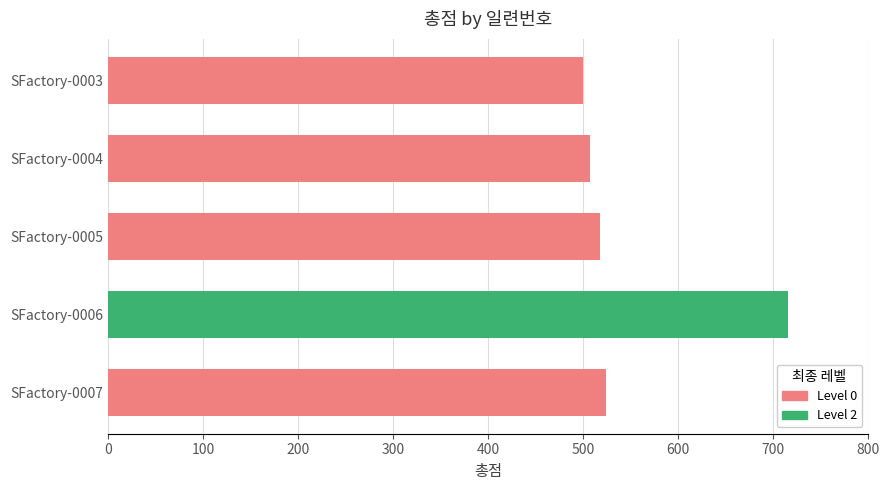

What is the value of the 1st bar from the left?

500.0